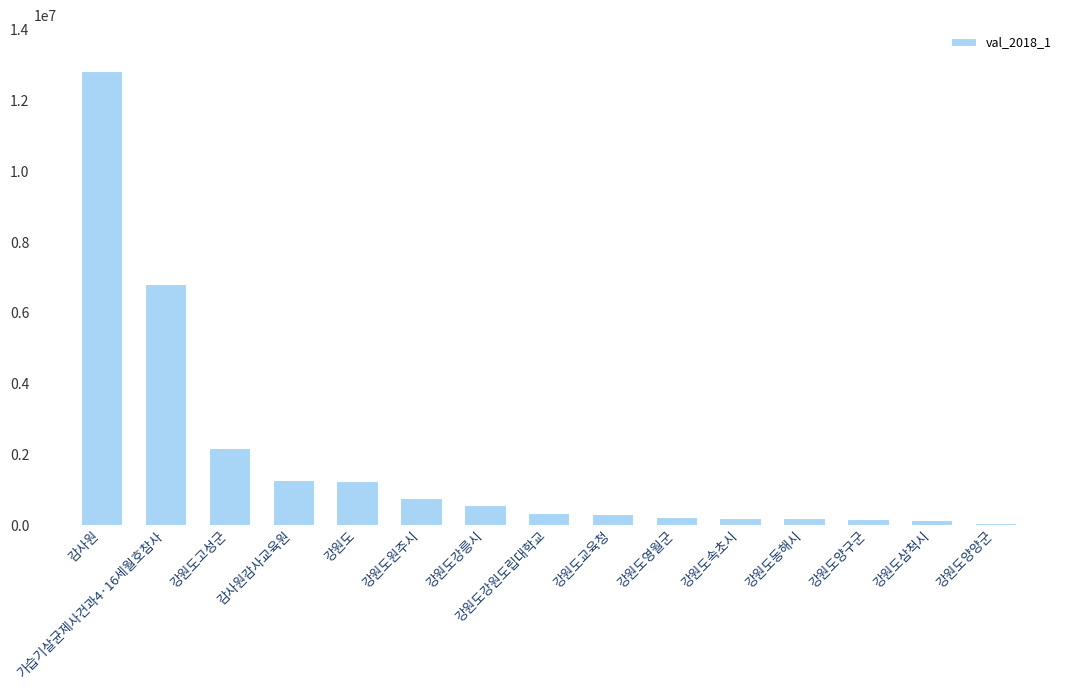

The value at 강원도강릉시 is 576080. True or false?

True